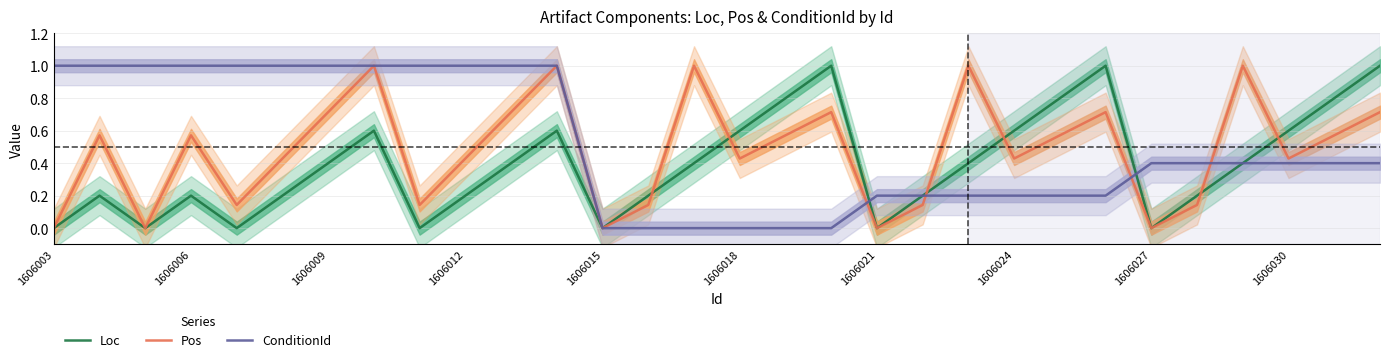

How many Loc values are between 0 and 1?

30